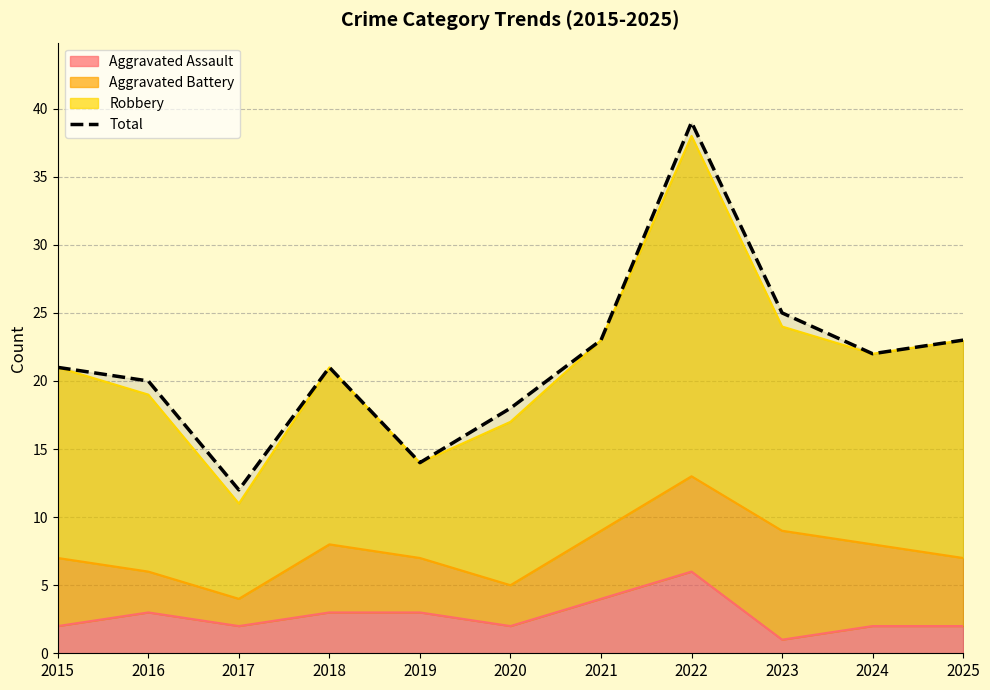

Reading left to right, list all the values displayed in this chart.

2015=21	2016=20	2017=12	2018=21	2019=14	2020=18	2021=23	2022=39	2023=25	2024=22	2025=23